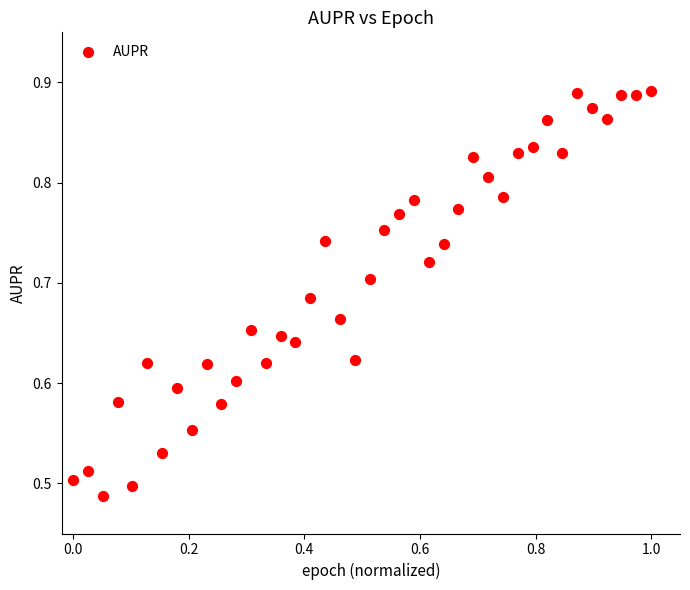

What is the range of Y values (max minus min)?

0.4